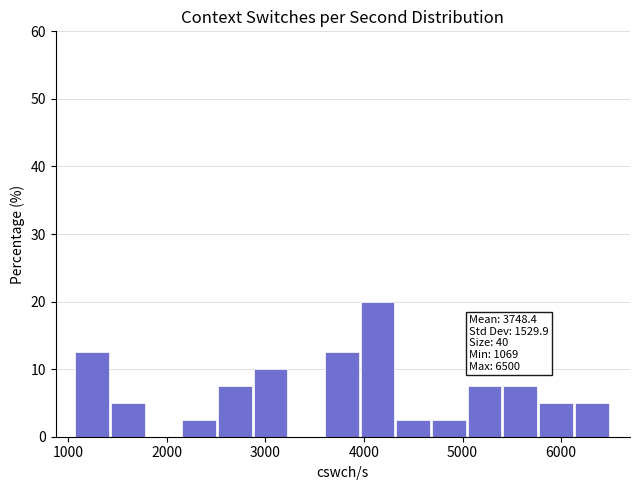

Read against the x-axis, roughly where is the centre of the tallest bar?

4100